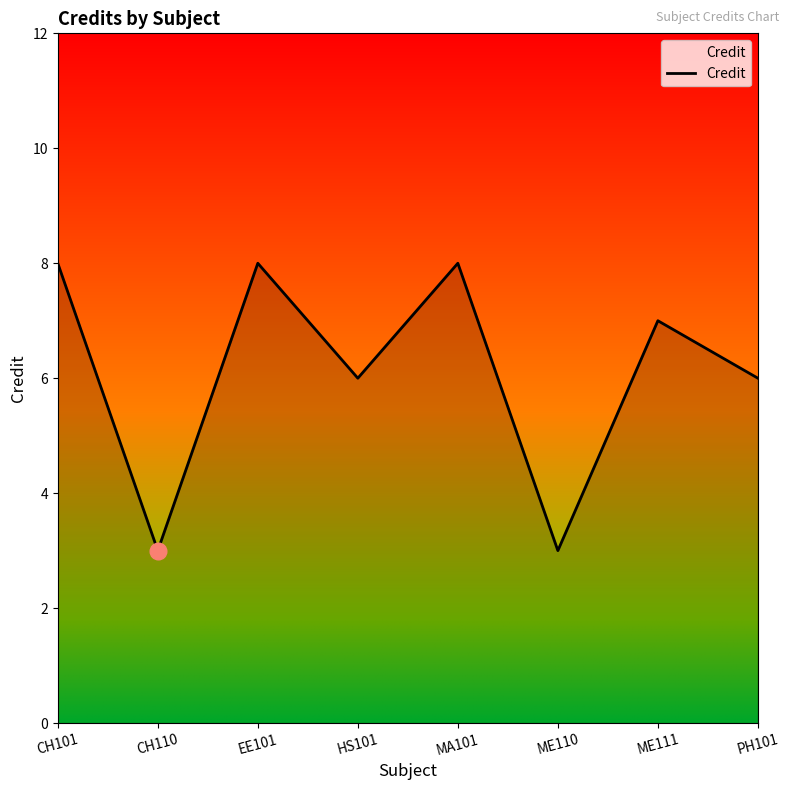

What is the sum of the values at HS101 and CH110?

9